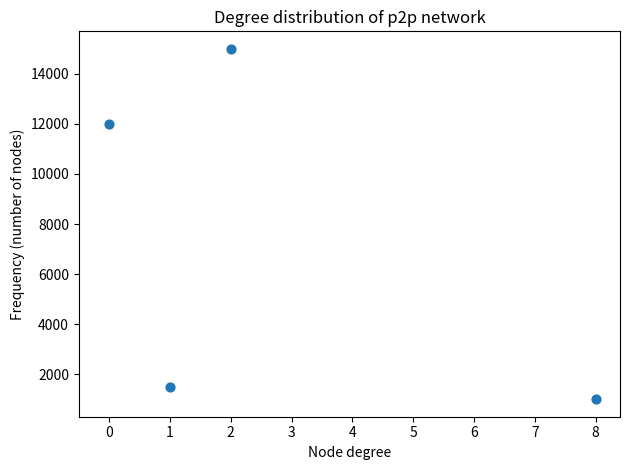

What is the range of Y values (max minus min)?

14000